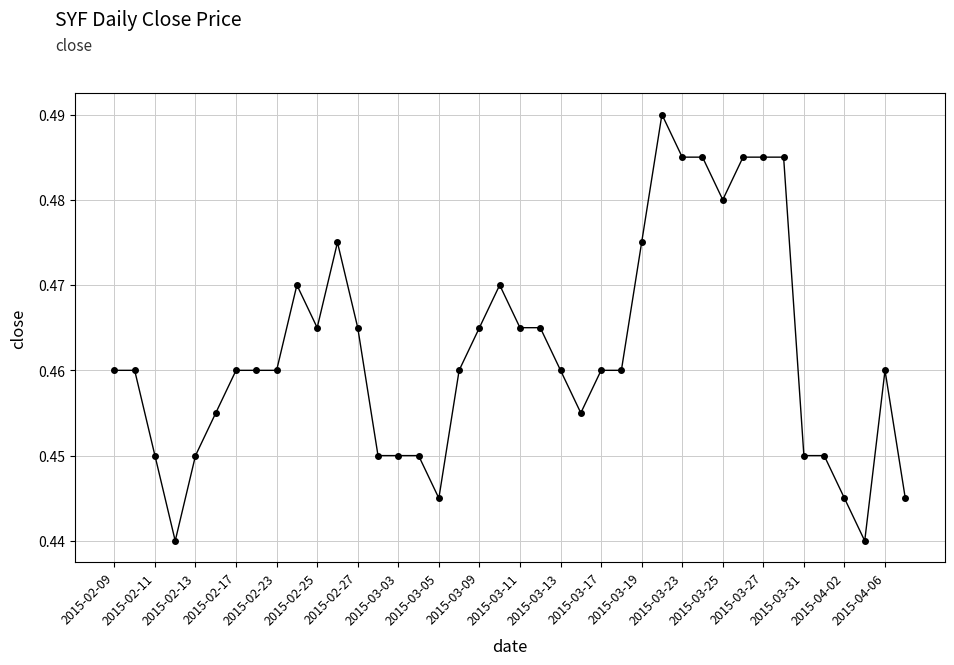

How many values are between 0 and 1?

40